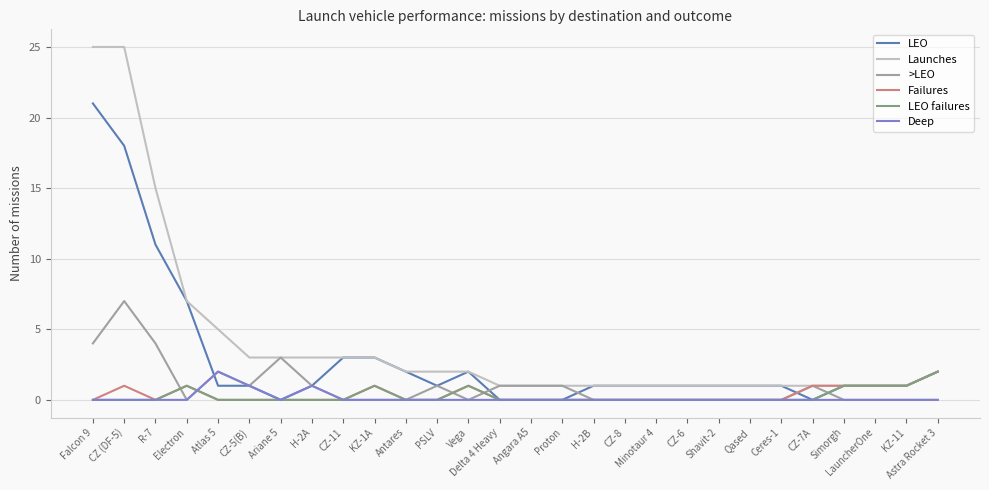

Reading left to right, what are all the values shown in this chart?

LEO: Falcon 9=21	CZ (DF-5)=18	R-7=11	Electron=7	Atlas 5=1	CZ-5(B)=1	Ariane 5=0	H-2A=1	CZ-11=3	KZ-1A=3	Antares=2	PSLV=1	Vega=2	Delta 4 Heavy=0	Angara A5=0	Proton=0	H-2B=1	CZ-8=1	Minotaur 4=1	CZ-6=1	Shavit-2=1	Qased=1	Ceres-1=1	CZ-7A=0	Simorgh=1	LauncherOne=1	KZ-11=1	Astra Rocket 3=2
Launches: Falcon 9=25	CZ (DF-5)=25	R-7=15	Electron=7	Atlas 5=5	CZ-5(B)=3	Ariane 5=3	H-2A=3	CZ-11=3	KZ-1A=3	Antares=2	PSLV=2	Vega=2	Delta 4 Heavy=1	Angara A5=1	Proton=1	H-2B=1	CZ-8=1	Minotaur 4=1	CZ-6=1	Shavit-2=1	Qased=1	Ceres-1=1	CZ-7A=1	Simorgh=1	LauncherOne=1	KZ-11=1	Astra Rocket 3=2
>LEO: Falcon 9=4	CZ (DF-5)=7	R-7=4	Electron=0	Atlas 5=2	CZ-5(B)=1	Ariane 5=3	H-2A=1	CZ-11=0	KZ-1A=0	Antares=0	PSLV=1	Vega=0	Delta 4 Heavy=1	Angara A5=1	Proton=1	H-2B=0	CZ-8=0	Minotaur 4=0	CZ-6=0	Shavit-2=0	Qased=0	Ceres-1=0	CZ-7A=1	Simorgh=0	LauncherOne=0	KZ-11=0	Astra Rocket 3=0
Failures: Falcon 9=0	CZ (DF-5)=1	R-7=0	Electron=1	Atlas 5=0	CZ-5(B)=0	Ariane 5=0	H-2A=0	CZ-11=0	KZ-1A=1	Antares=0	PSLV=0	Vega=1	Delta 4 Heavy=0	Angara A5=0	Proton=0	H-2B=0	CZ-8=0	Minotaur 4=0	CZ-6=0	Shavit-2=0	Qased=0	Ceres-1=0	CZ-7A=1	Simorgh=1	LauncherOne=1	KZ-11=1	Astra Rocket 3=2
LEO failures: Falcon 9=0	CZ (DF-5)=0	R-7=0	Electron=1	Atlas 5=0	CZ-5(B)=0	Ariane 5=0	H-2A=0	CZ-11=0	KZ-1A=1	Antares=0	PSLV=0	Vega=1	Delta 4 Heavy=0	Angara A5=0	Proton=0	H-2B=0	CZ-8=0	Minotaur 4=0	CZ-6=0	Shavit-2=0	Qased=0	Ceres-1=0	CZ-7A=0	Simorgh=1	LauncherOne=1	KZ-11=1	Astra Rocket 3=2
Deep: Falcon 9=0	CZ (DF-5)=0	R-7=0	Electron=0	Atlas 5=2	CZ-5(B)=1	Ariane 5=0	H-2A=1	CZ-11=0	KZ-1A=0	Antares=0	PSLV=0	Vega=0	Delta 4 Heavy=0	Angara A5=0	Proton=0	H-2B=0	CZ-8=0	Minotaur 4=0	CZ-6=0	Shavit-2=0	Qased=0	Ceres-1=0	CZ-7A=0	Simorgh=0	LauncherOne=0	KZ-11=0	Astra Rocket 3=0